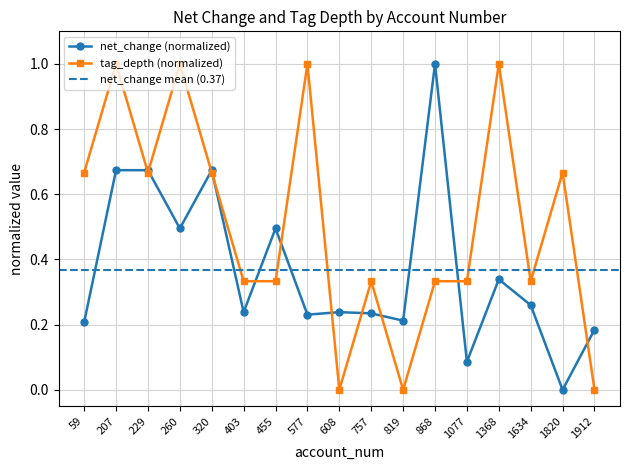

Where is the first local maximum for net_change?

320